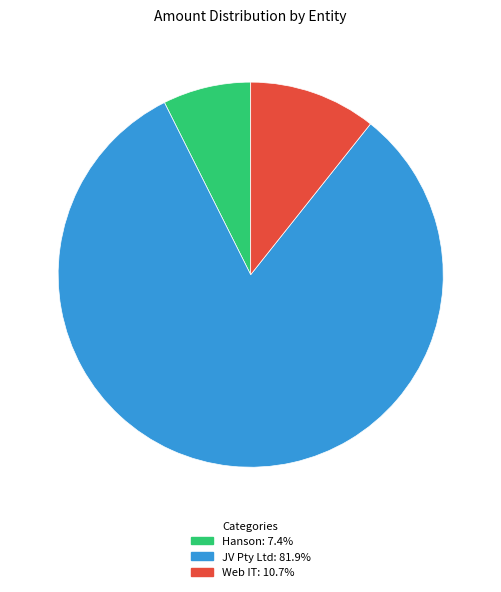

Is there a majority slice in this chart?

Yes